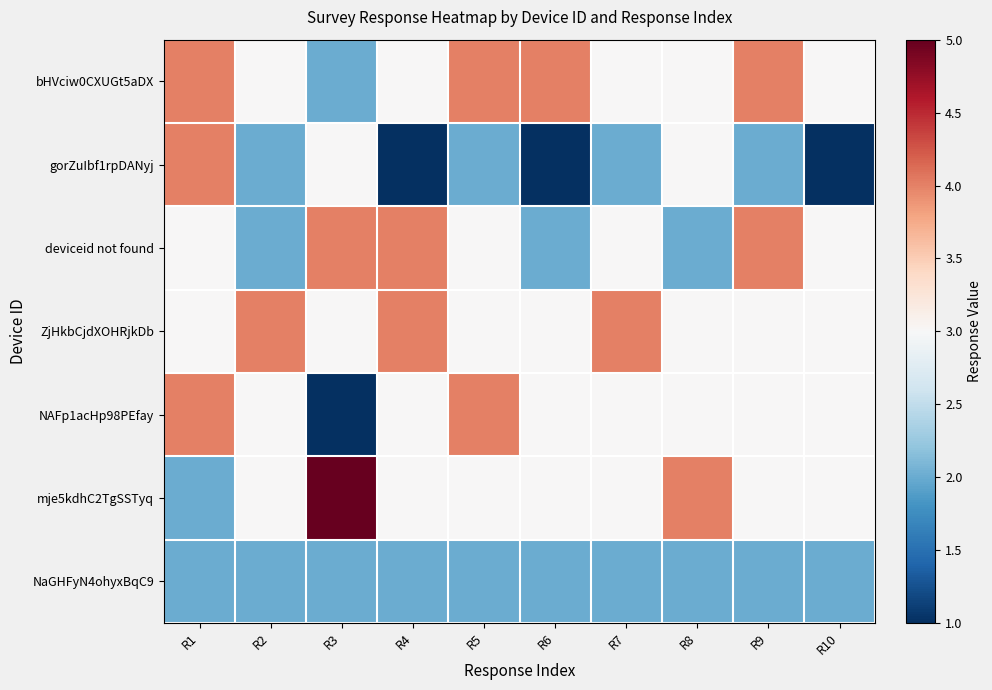

How many series are shown in this chart?

7